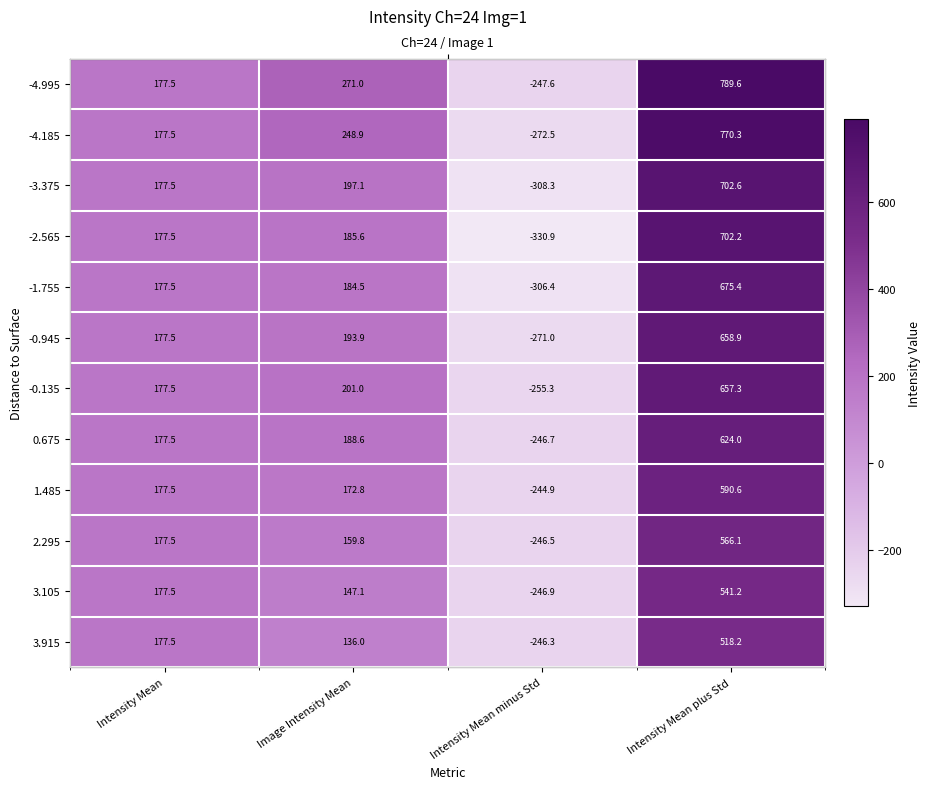

Rank the series by their maximum value, from lowest to highest.

3.915, 3.105, 2.295, 1.485, 0.675, -0.135, -0.945, -1.755, -2.565, -3.375, -4.185, -4.995